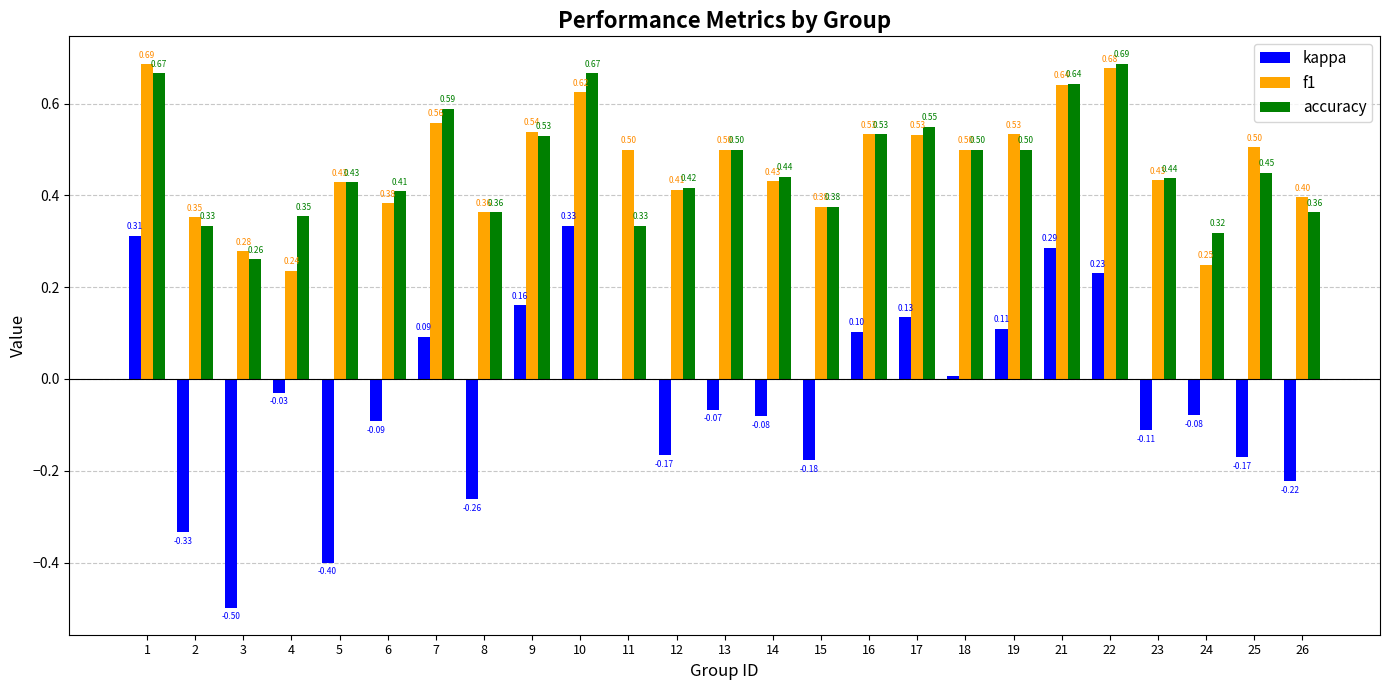

Is the value of kappa at 16 greater than the value of f1 at 7?

No